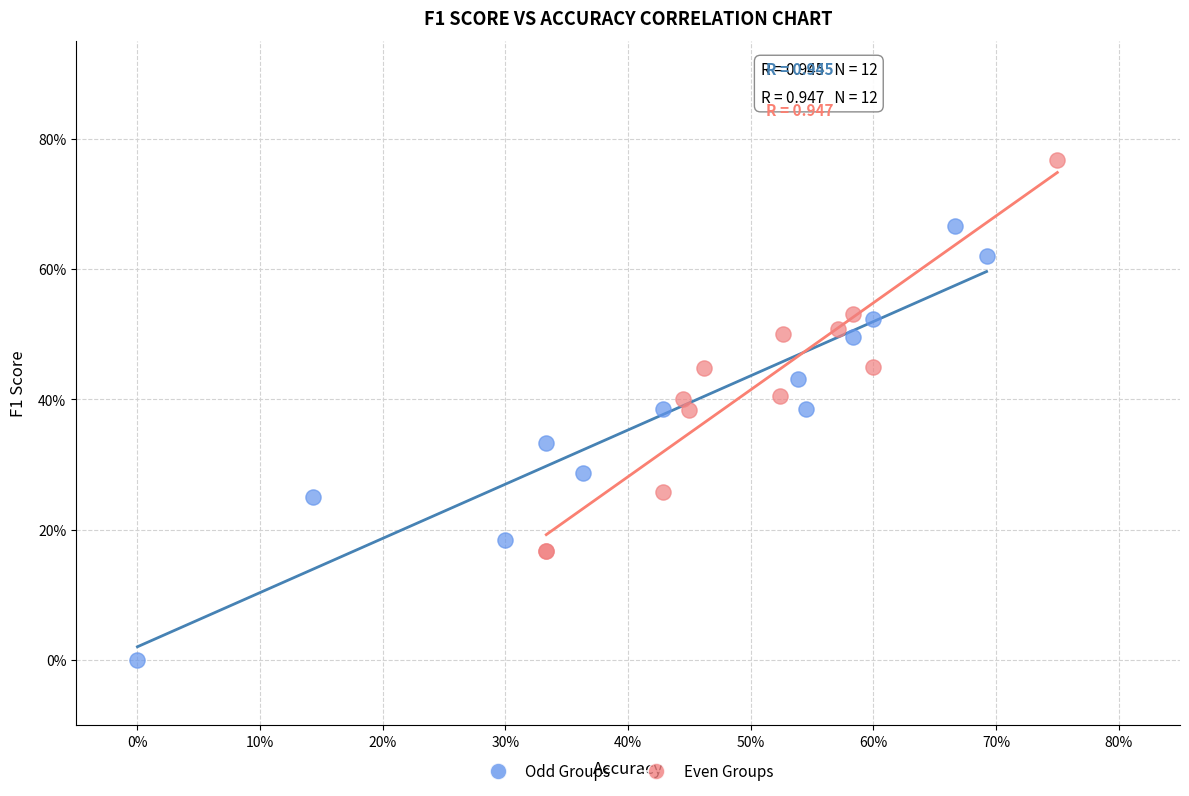

What are all the series names shown in the legend?

Odd Groups, Even Groups